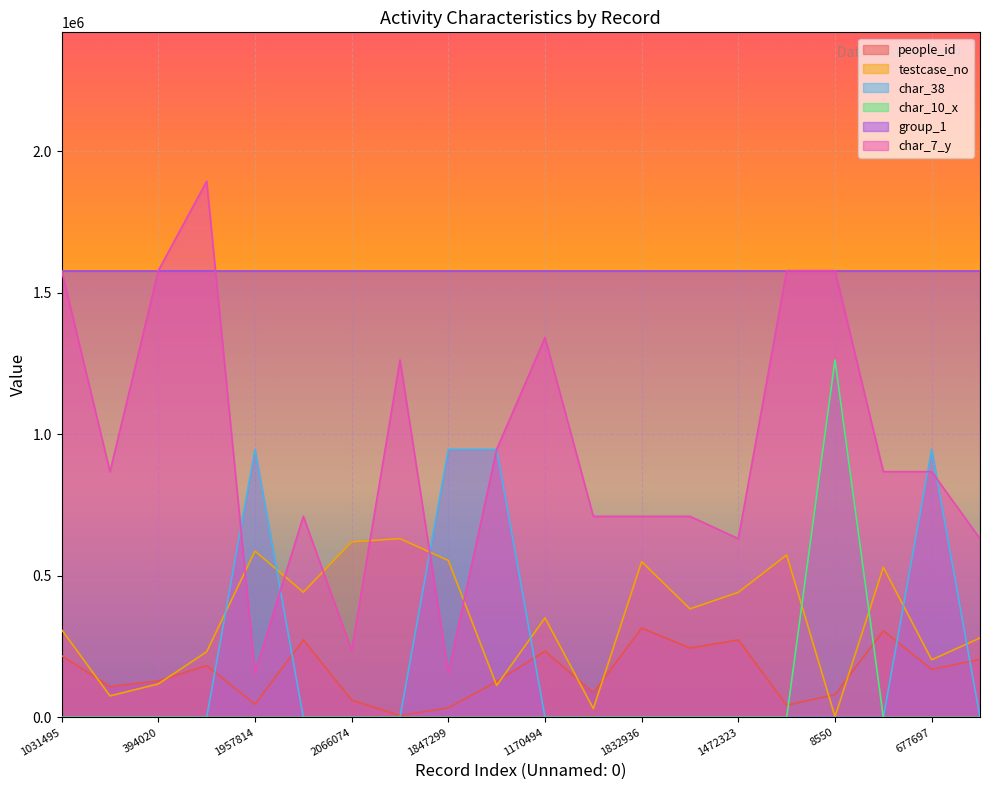

What is the label of the 7th point from the right?

1277286